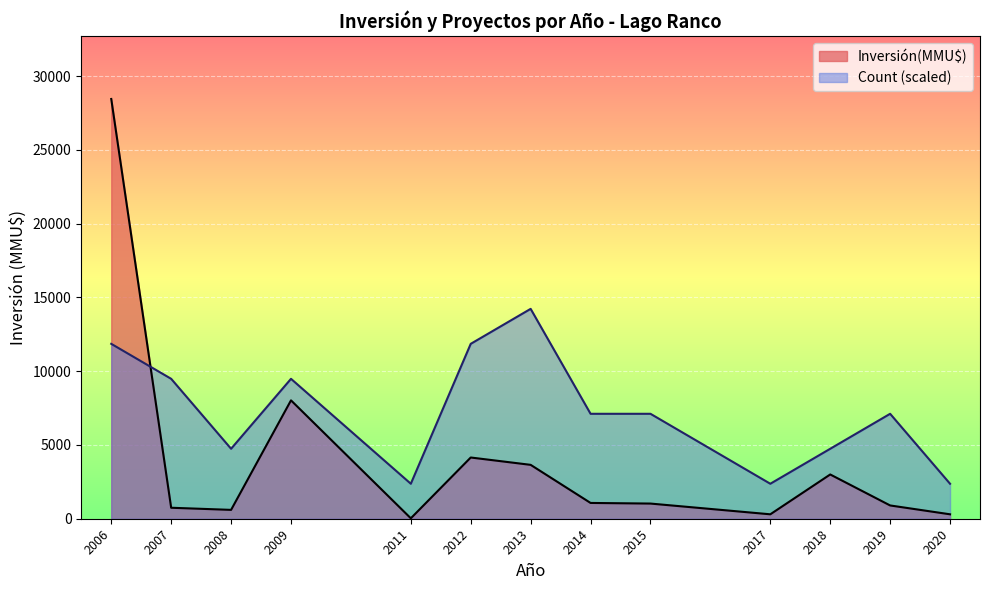

What is the sum of all Inversión(MMU$) values?

52247.0